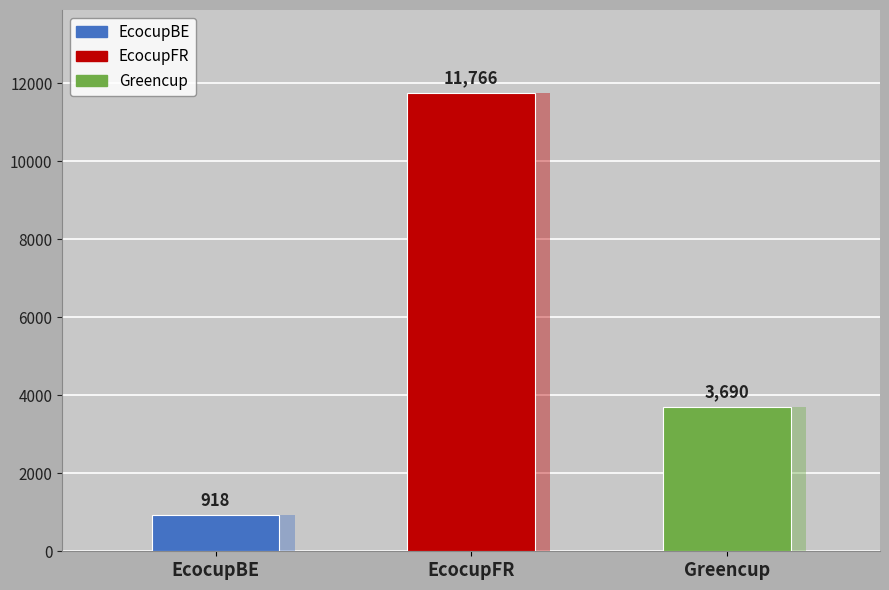

How many values are between 918 and 11766?

3